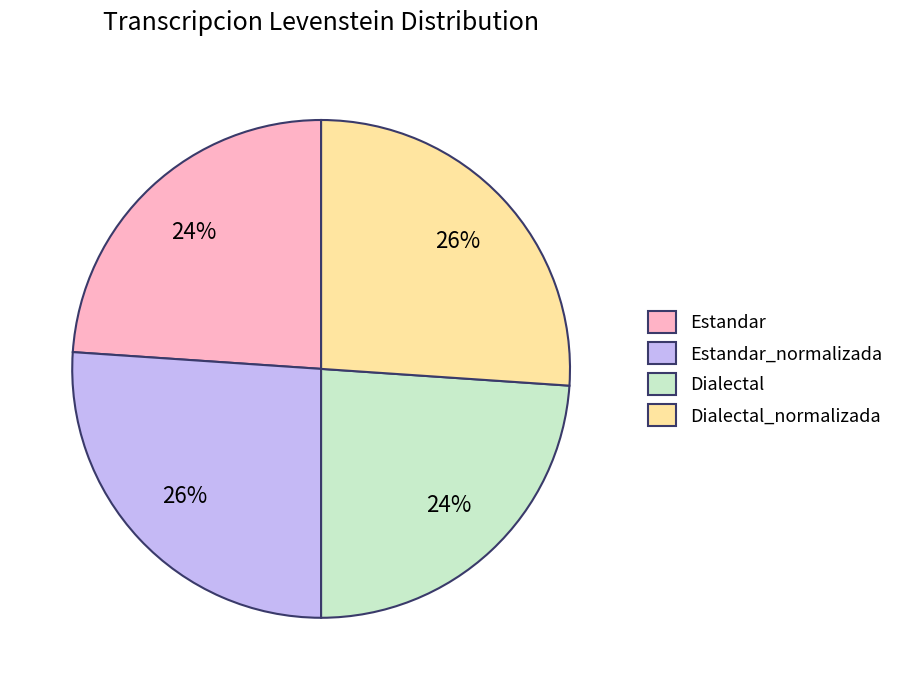

To the nearest percent, what percentage of the pie is Dialectal_normalizada?

26%